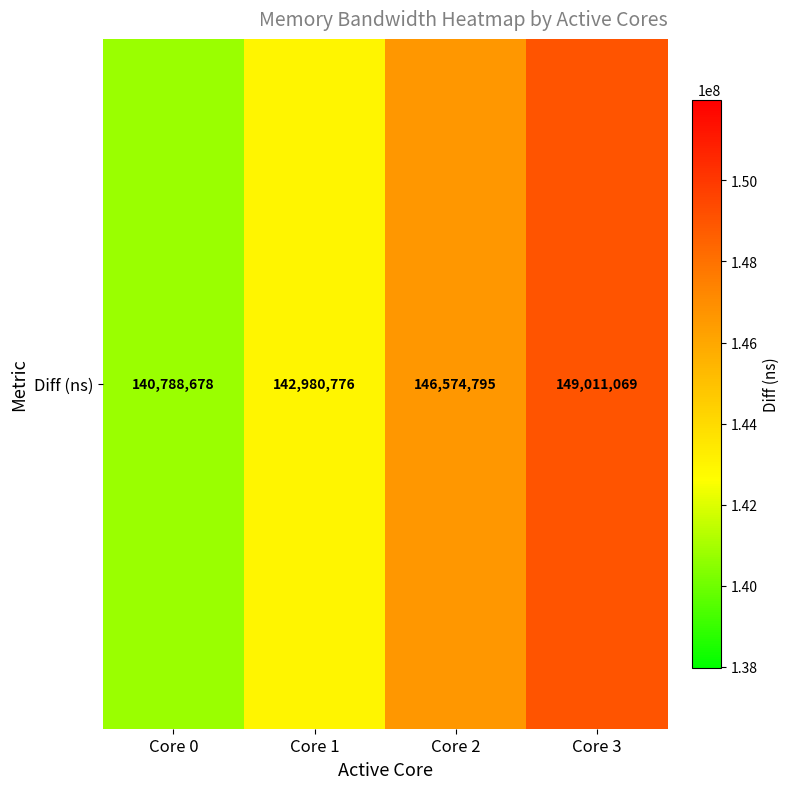

The value at Core 1 is 142980776. True or false?

True